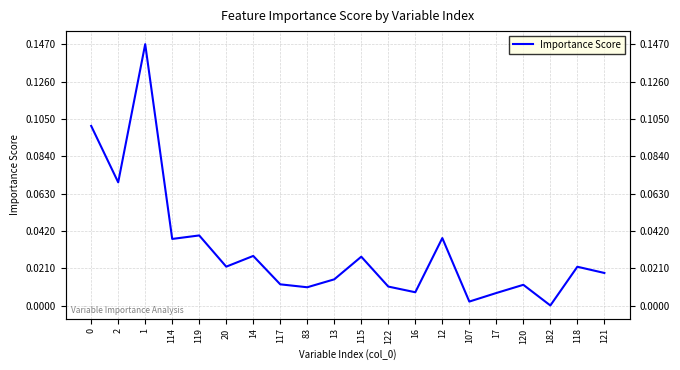

What is the value of the 2nd point from the left?

0.1